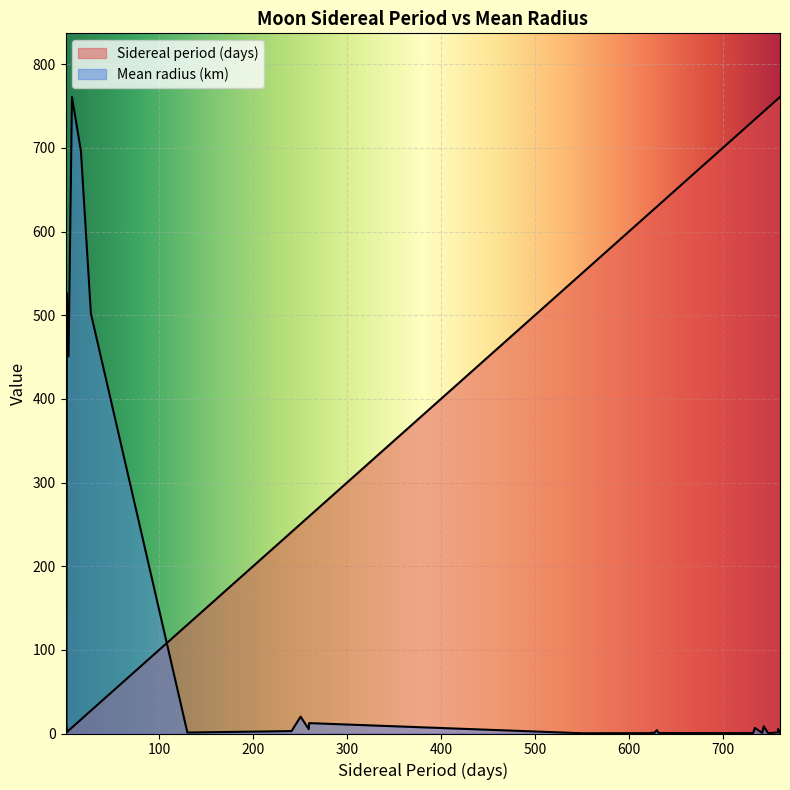

What is the greatest value displayed?

761.0